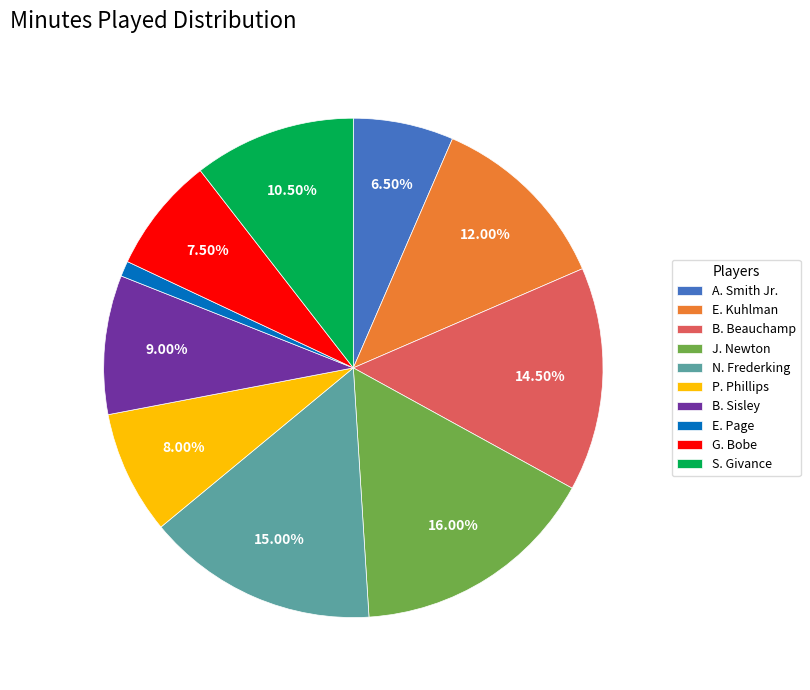

To the nearest percent, what portion does N. Frederking represent?

15%